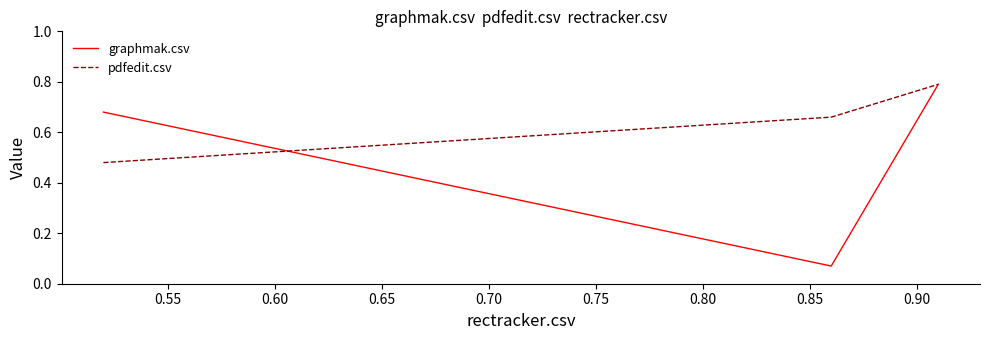

Which series has the largest total across all categories?

pdfedit.csv